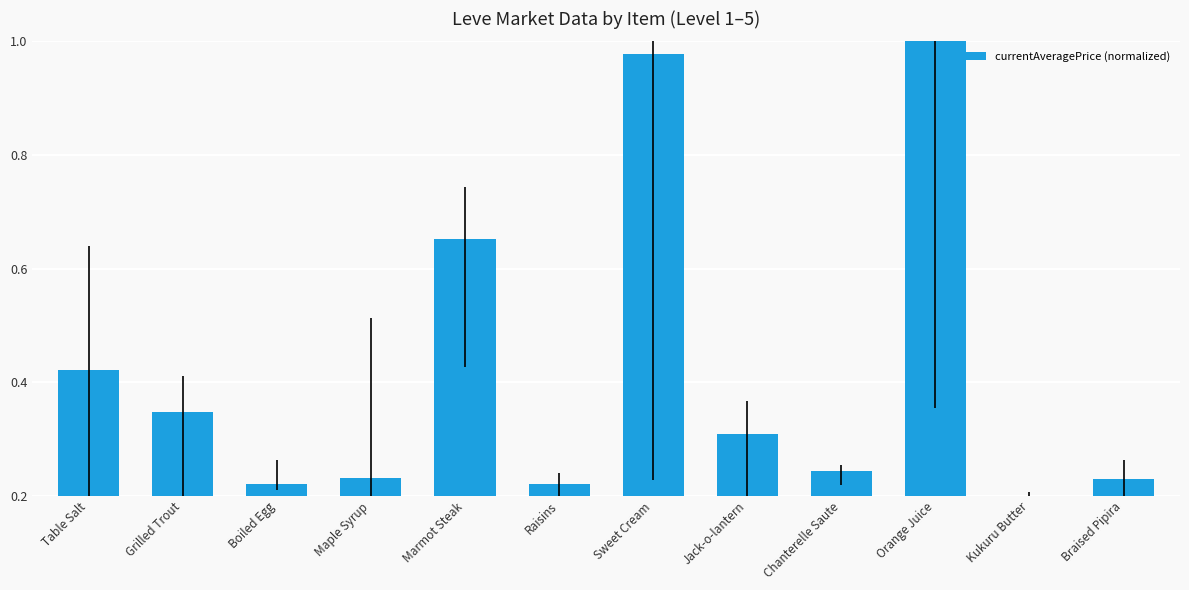

The chart shows a value of 0.3 at Braised Pipira. True or false?

False